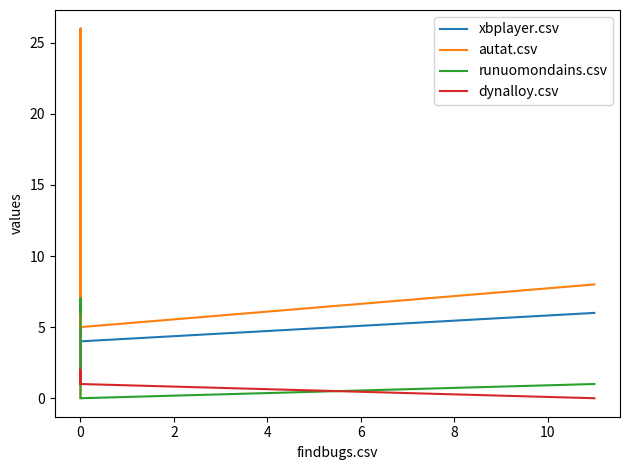

In autat.csv, how many points are higher than both neighbors (excluding endpoints)?

1